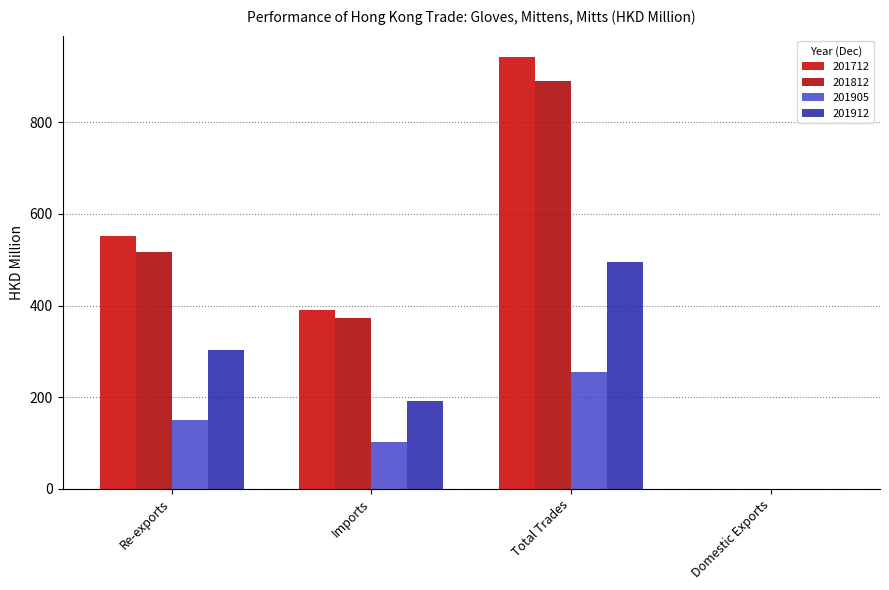

How many groups of bars are there?

4